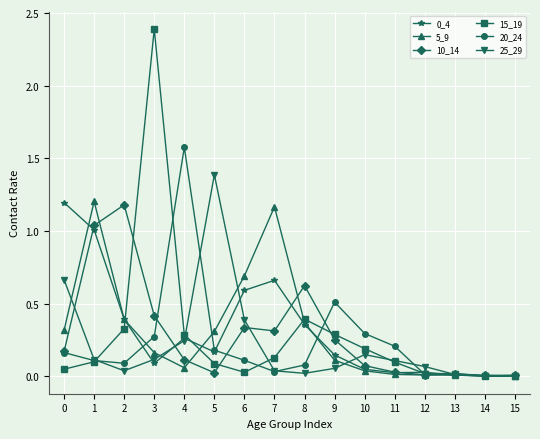

What is the sum of the 10_14 values at 8 and 14?

0.6